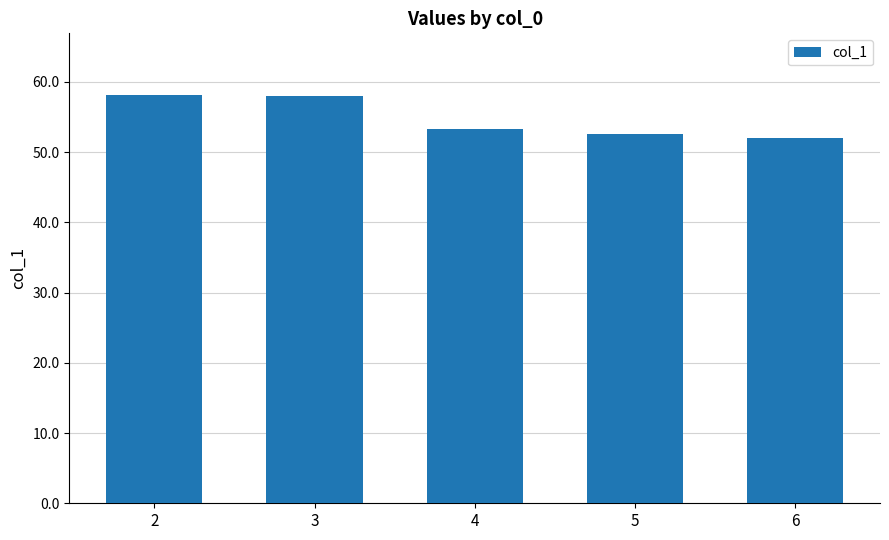

The chart shows a value of 20.6 at 4. True or false?

False